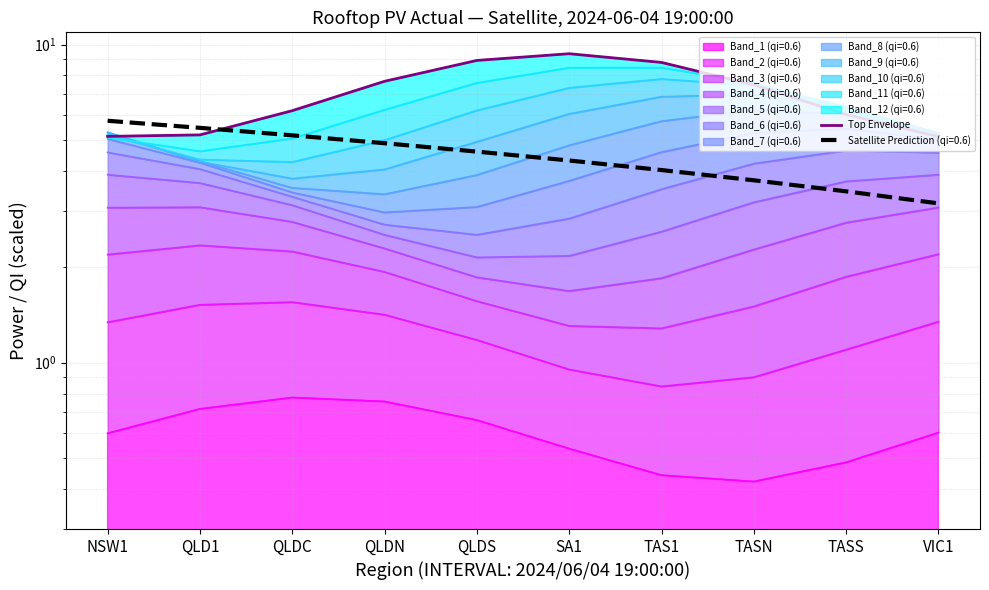

What value does the data have at TAS1?

8.8